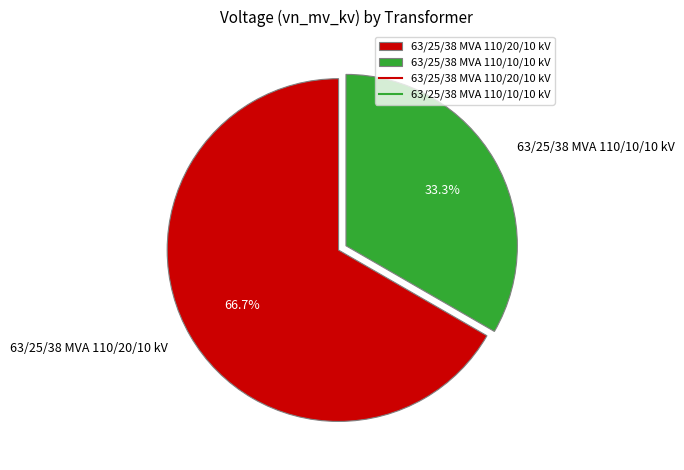

The 63/25/38 MVA 110/20/10 kV slice represents 77% of the pie. True or false?

False